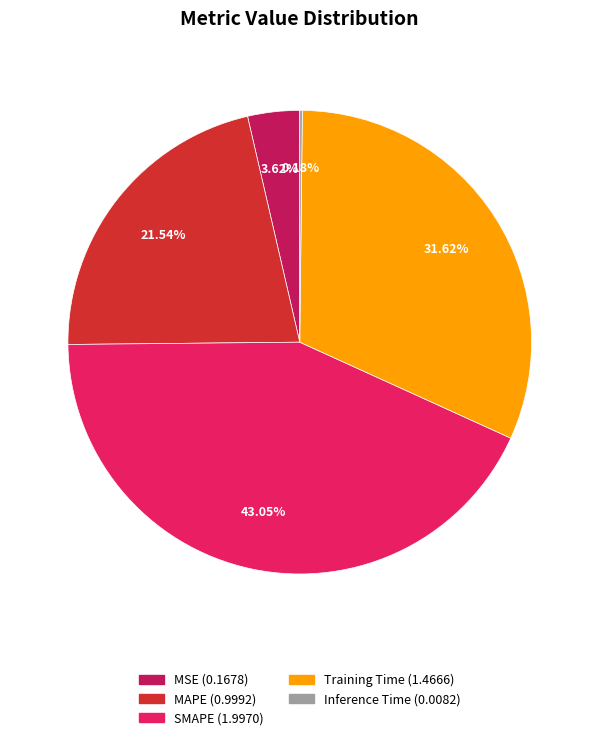

To the nearest percent, what is the combined percentage of MAPE and MSE?

25%